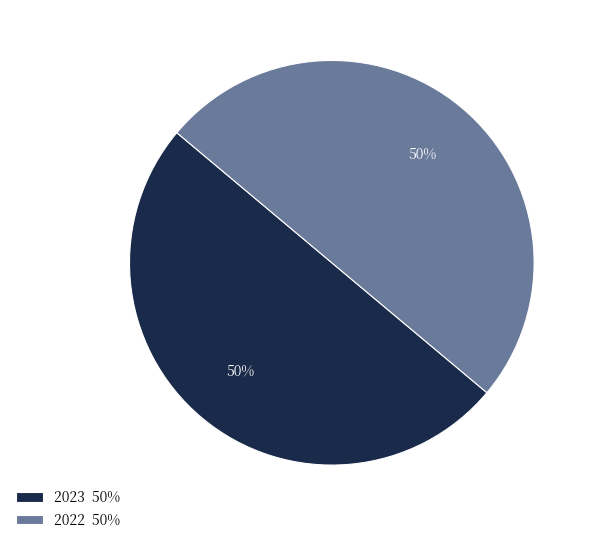

Do 2022 and 2023 together represent more than half of the pie?

Yes